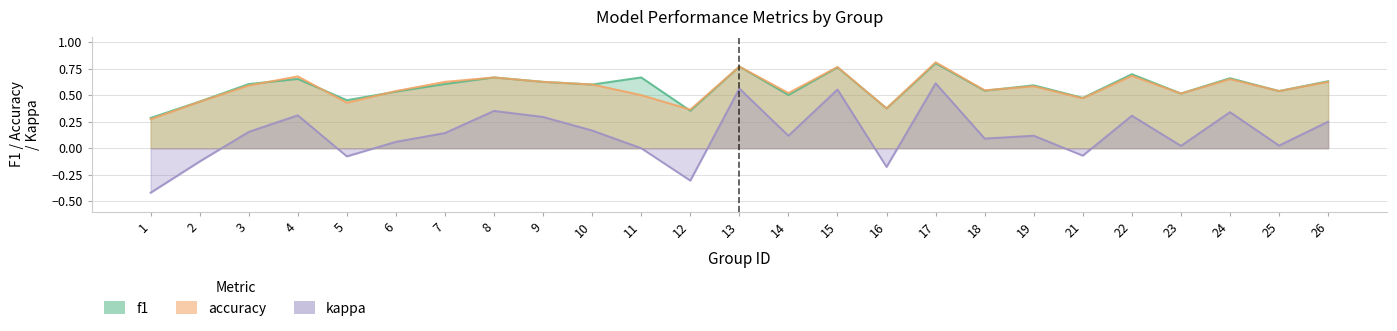

Which category has the lowest value across all series?

1